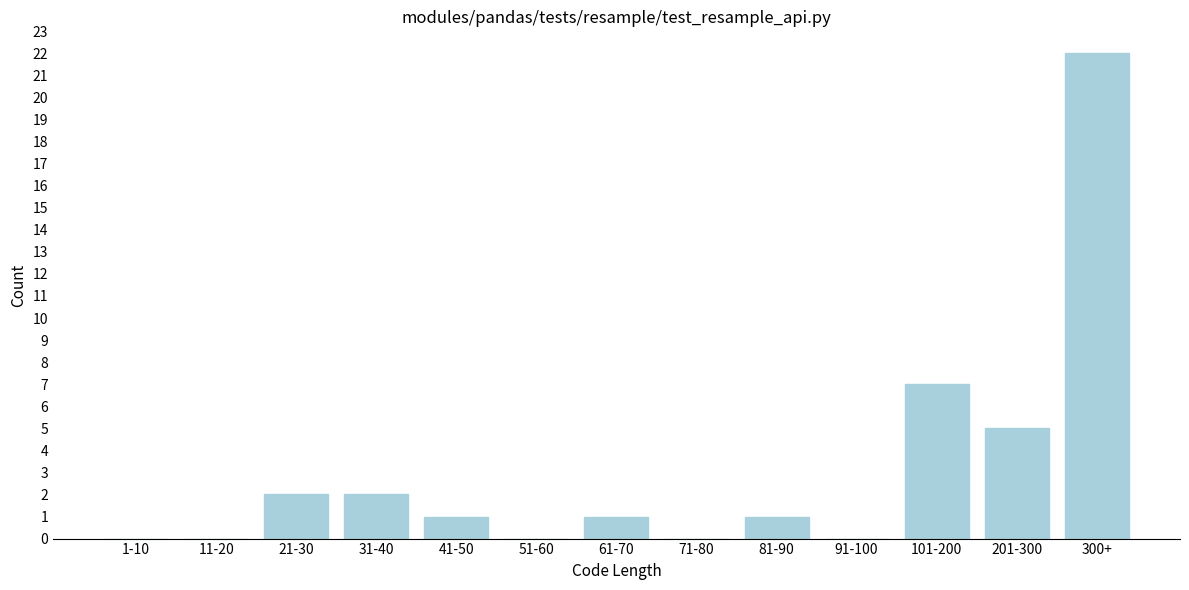

Reading left to right, extract all data points from this chart.

1-10=0	11-20=0	21-30=2	31-40=2	41-50=1	51-60=0	61-70=1	71-80=0	81-90=1	91-100=0	101-200=7	201-300=5	300+=22